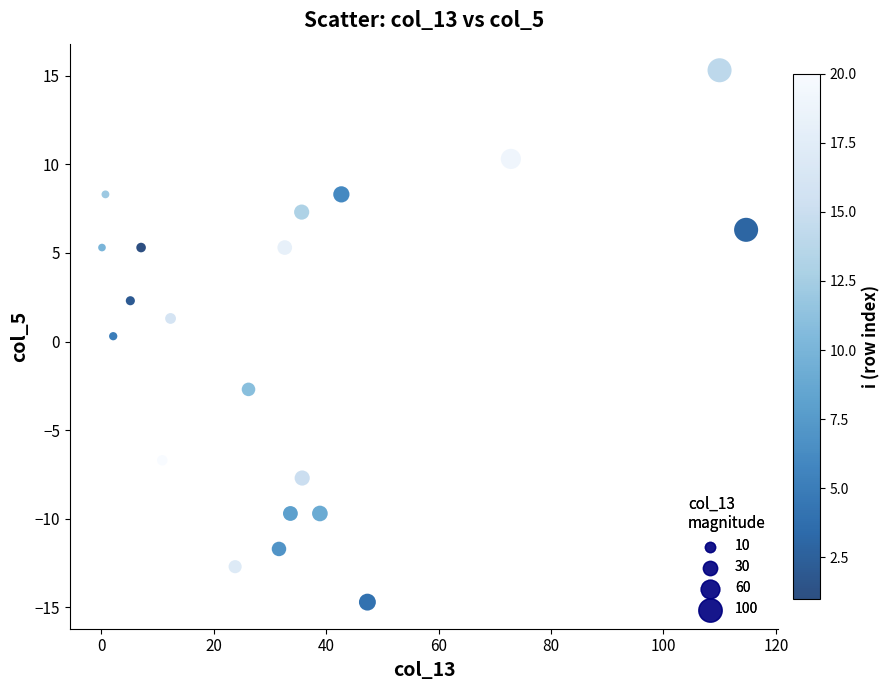

What is the range of X values (max minus min)?

114.6